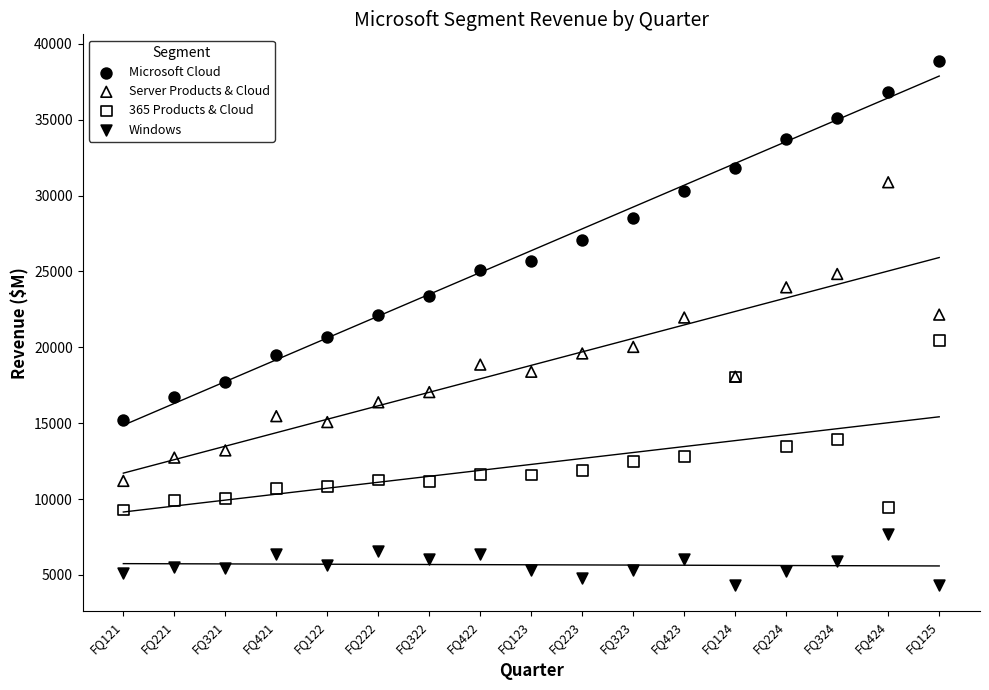

Which series contains the lowest Y value?

Windows